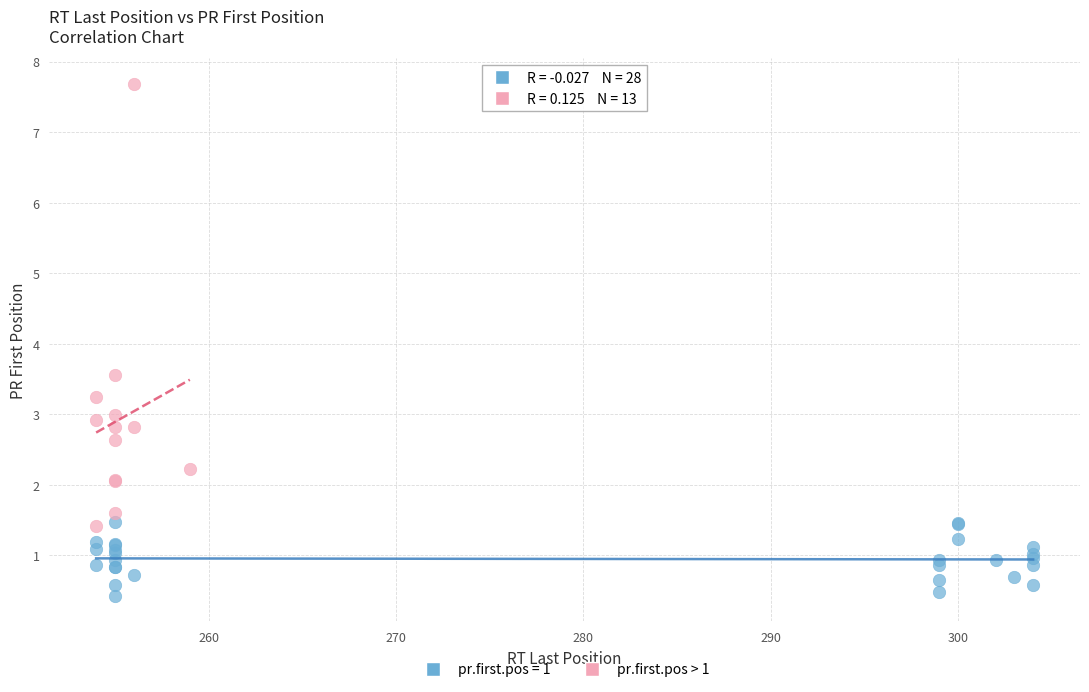

Which series contains the highest Y value?

pr.first.pos > 1